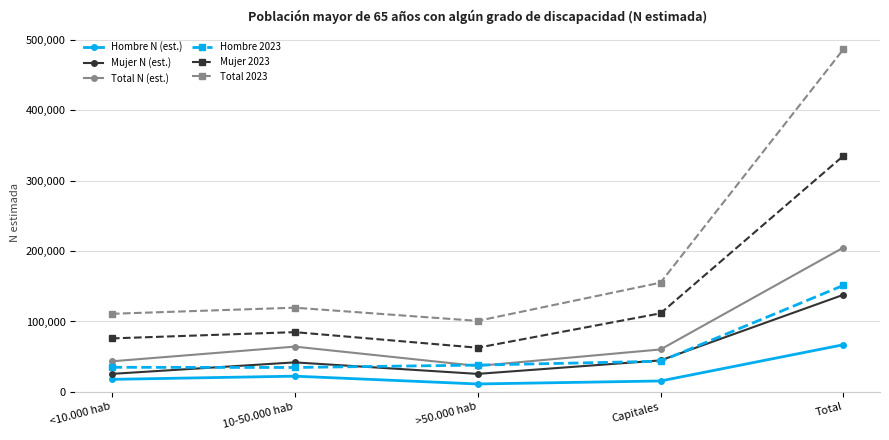

The value of Mujer N (est.) at Capitales is 21679. True or false?

False